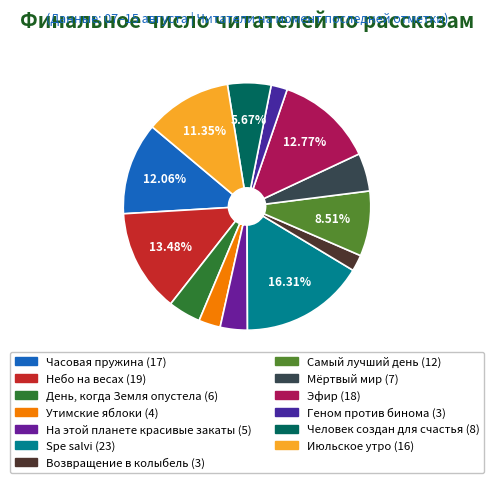

What is the ratio of the value at Spe salvi to the value at Июльское утро?

1.4